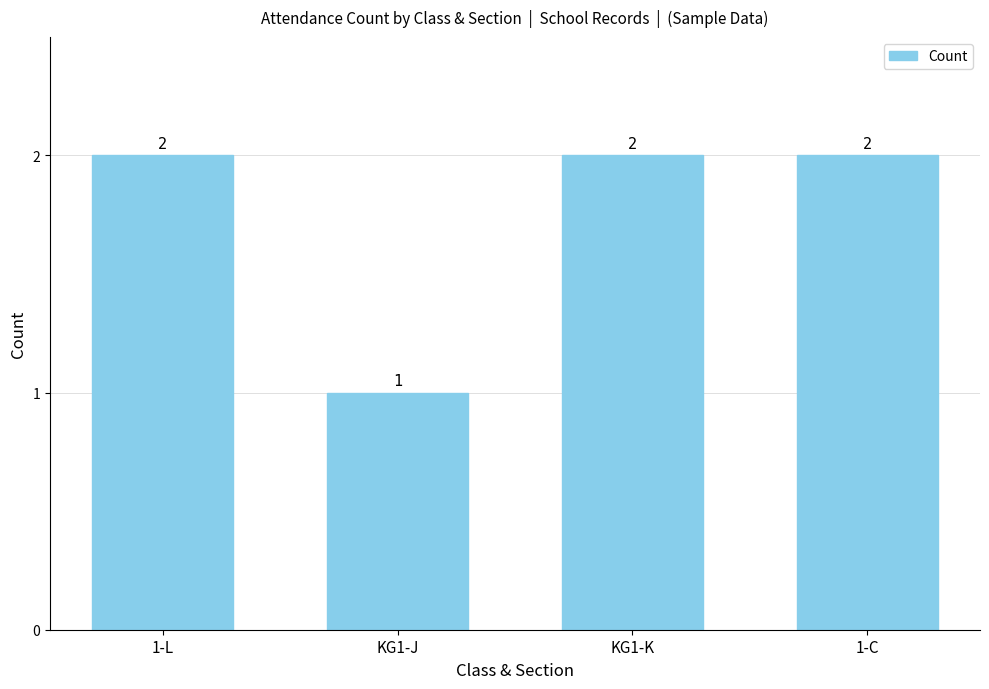

The chart shows a value of 2 at 1-L. True or false?

True